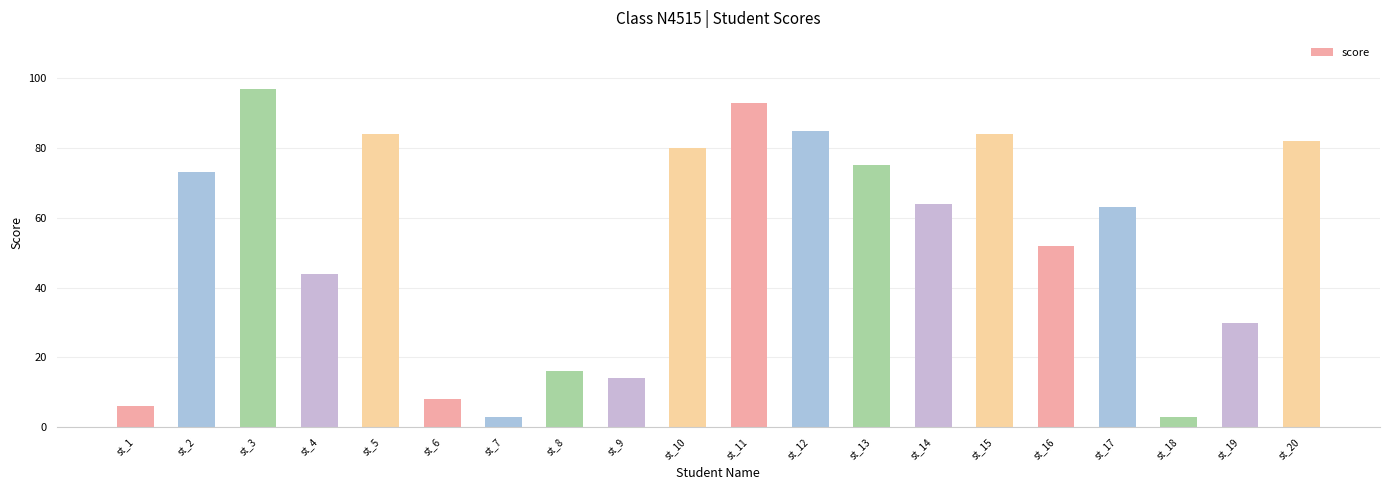

What is the minimum value shown in the chart?

3